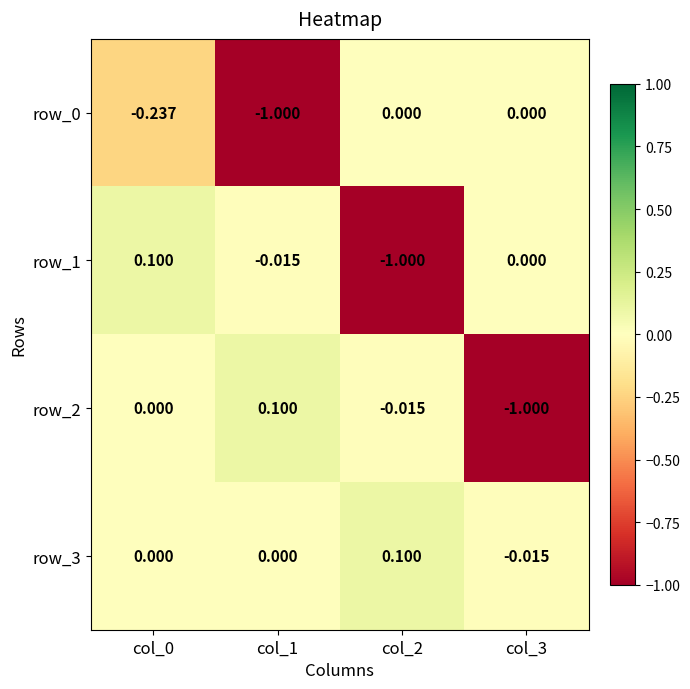

How many values in the row_1 series are below 0?

2